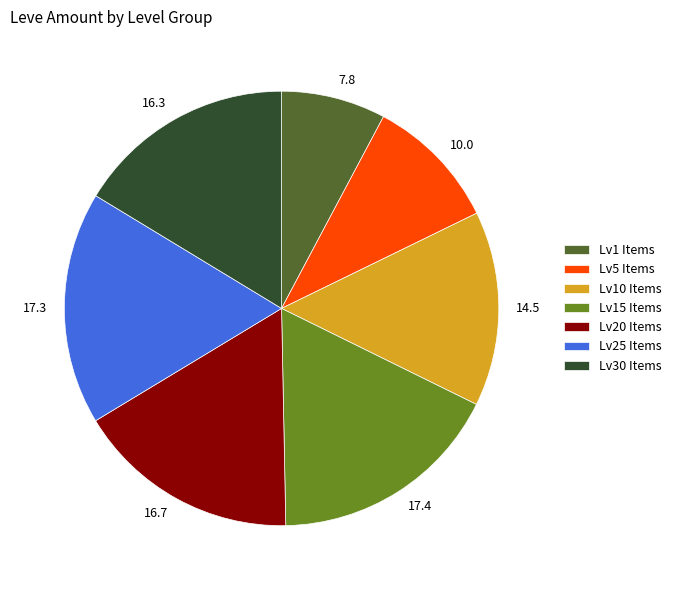

What is the ratio of the value at Lv30 Items to the value at Lv5 Items?

1.6